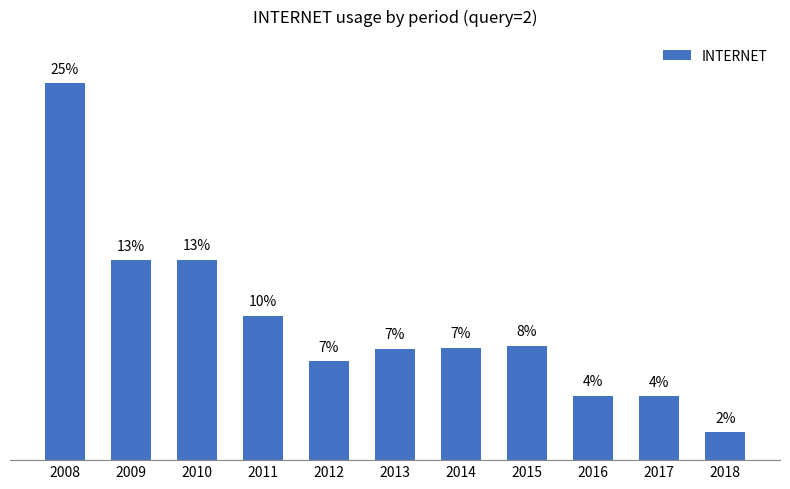

Does the chart contain any negative values?

No